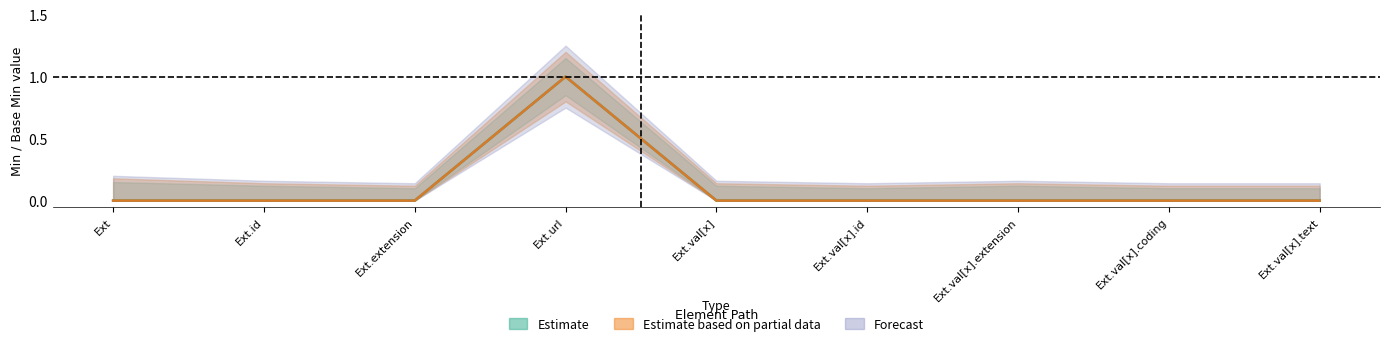

Does the chart have visible grid lines?

No